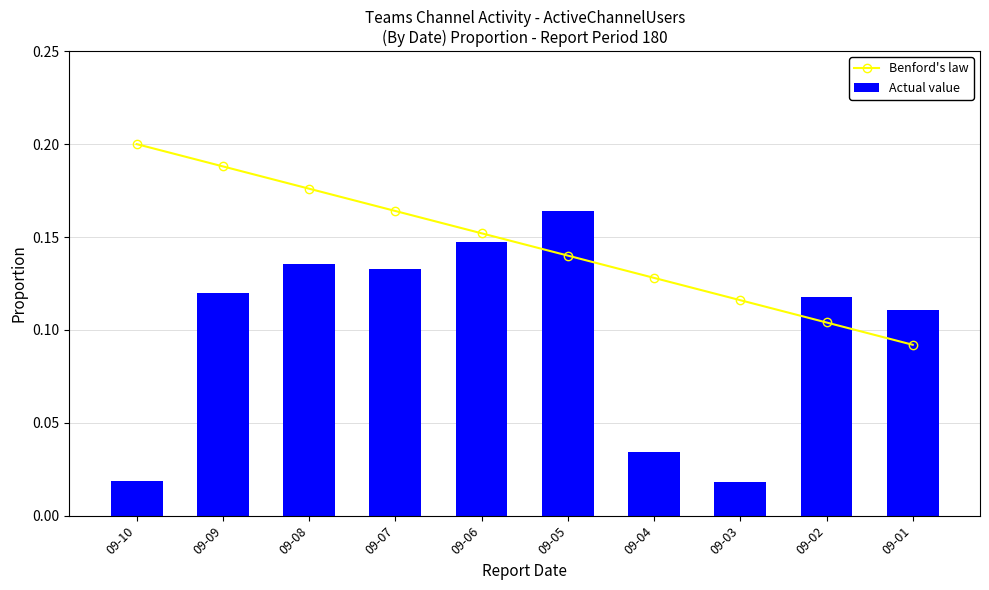

The value of Benford's law at 09-03 is 0.1. True or false?

True